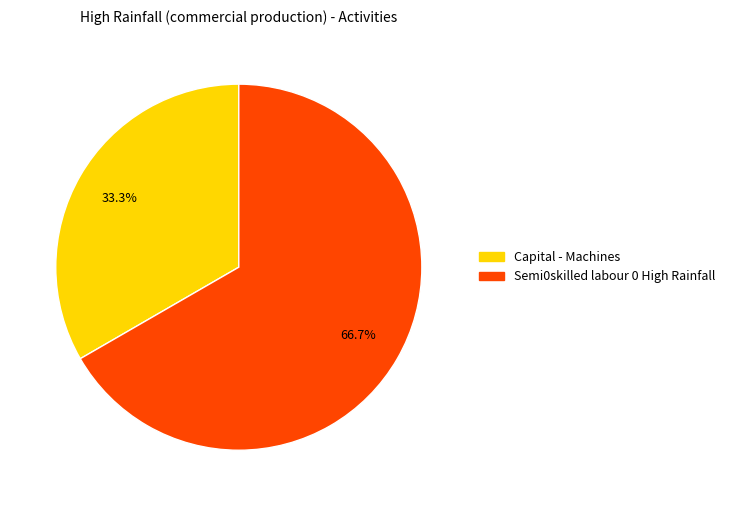

Which slice is the smallest?

Capital - Machines